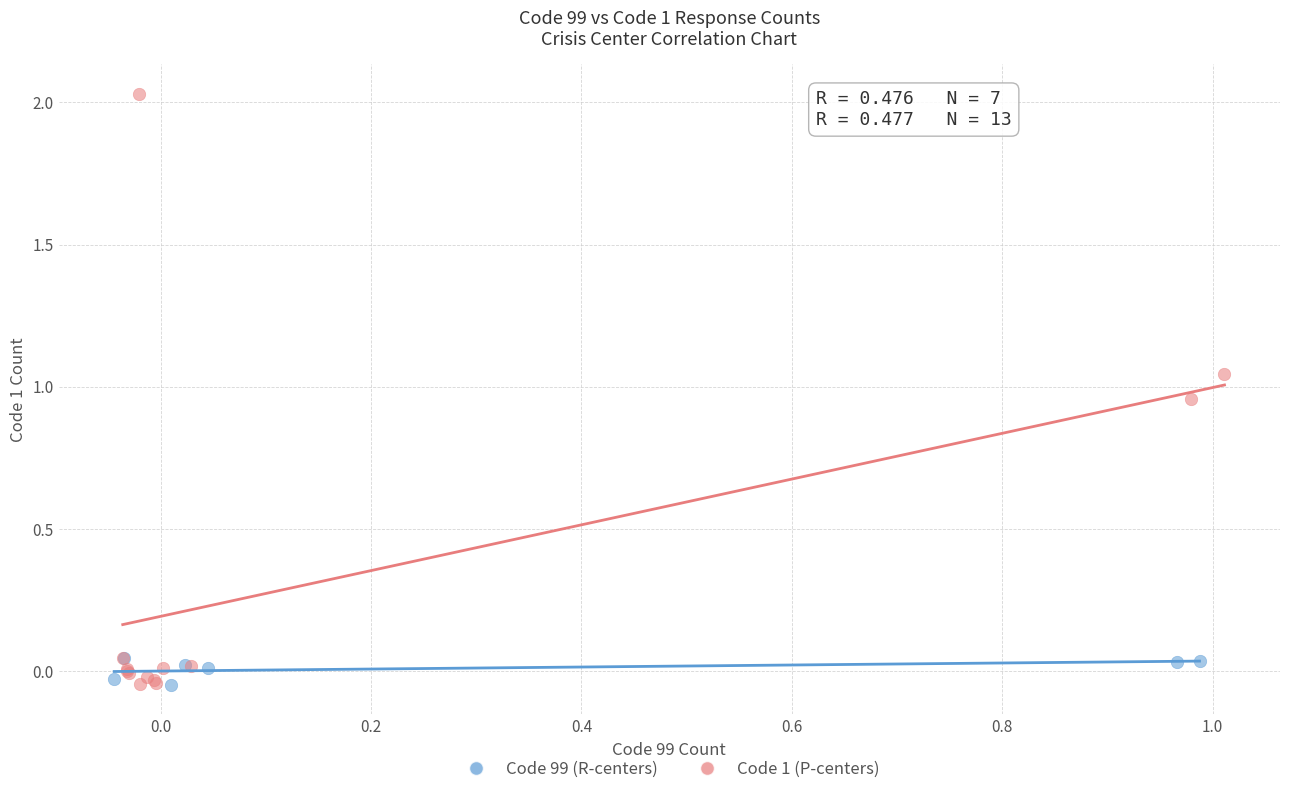

Which series reaches the maximum Y coordinate?

Code 1 (P-centers)